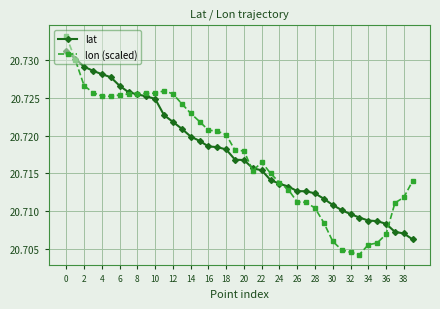

Does the chart have visible grid lines?

Yes